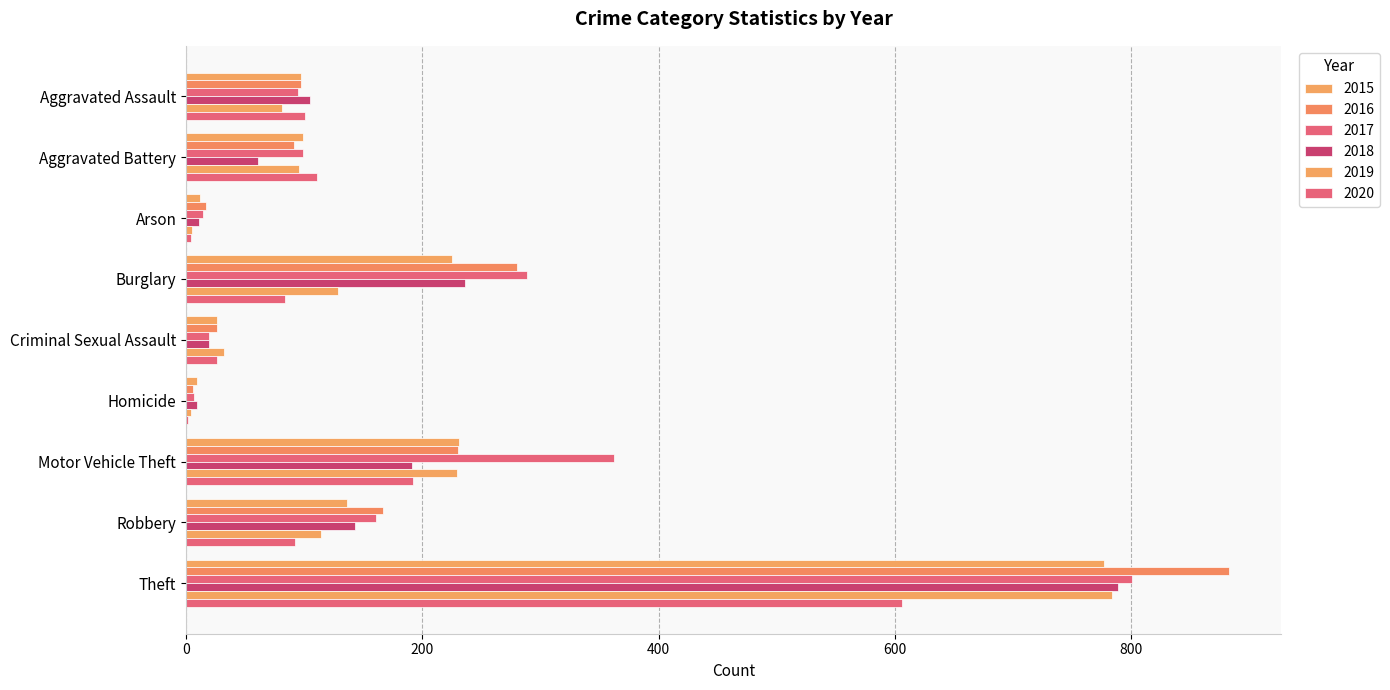

Count the number of categories in the chart.

9